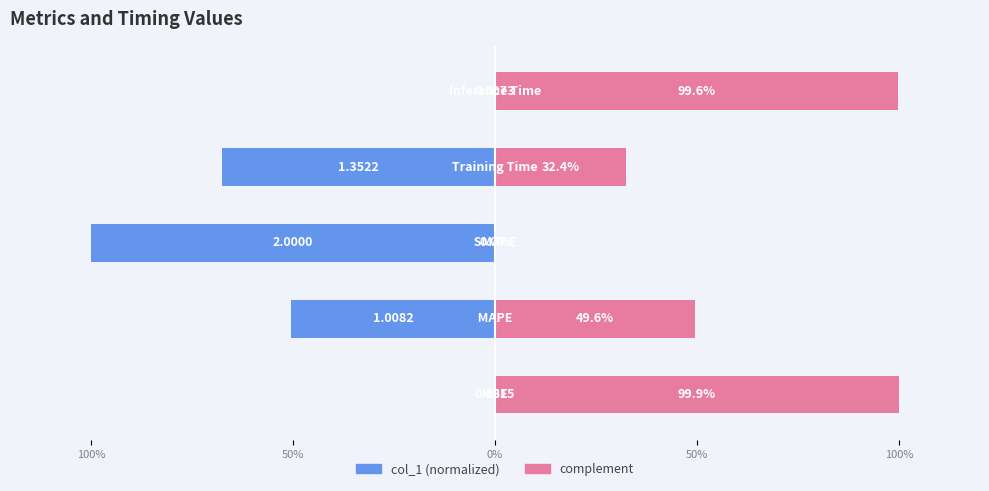

What is the difference between the complement values at 100% and 50%?

0.5